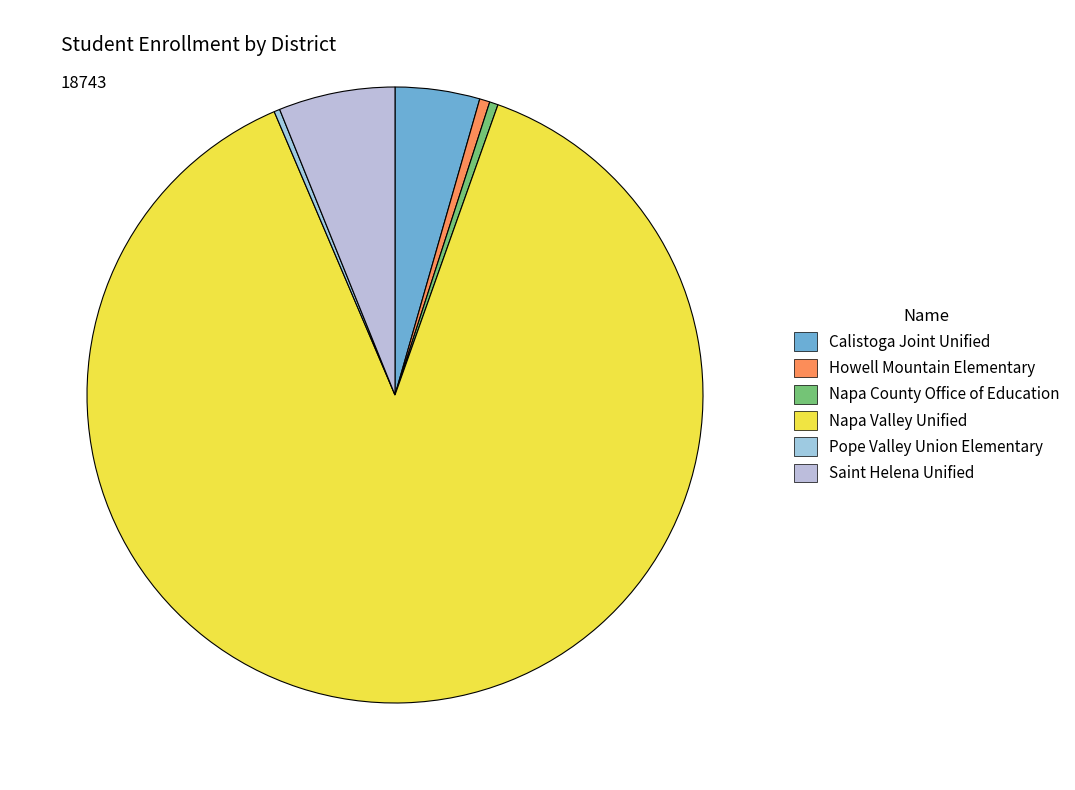

True or false: Pope Valley Union Elementary accounts for 6% of the total.

False